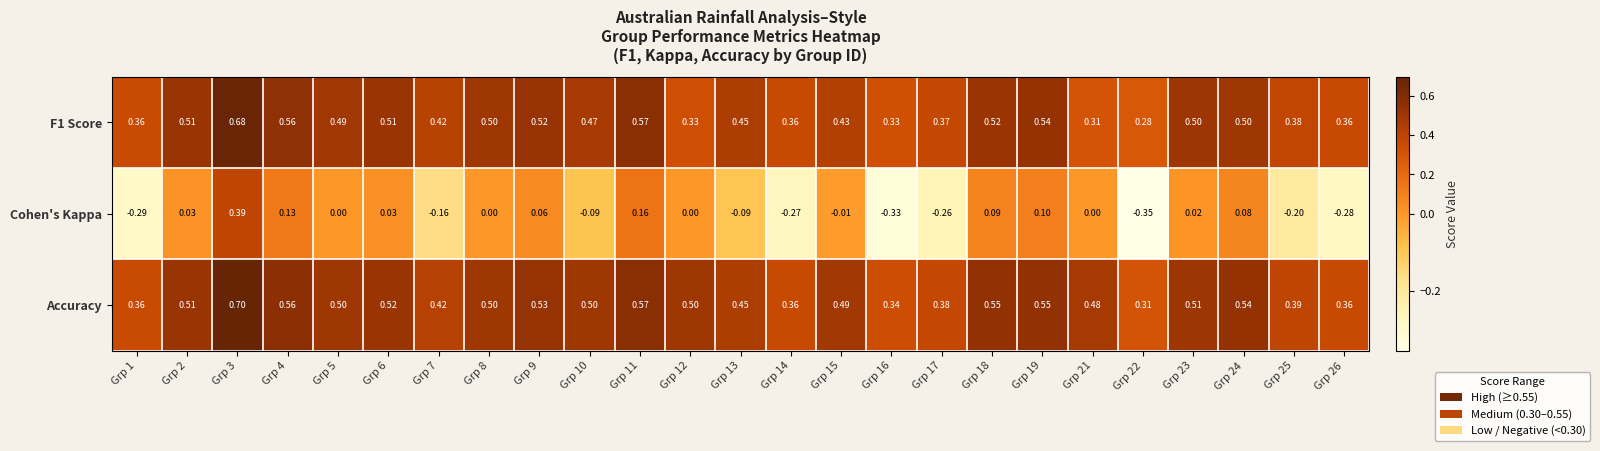

Which series has the largest total across all categories?

Accuracy